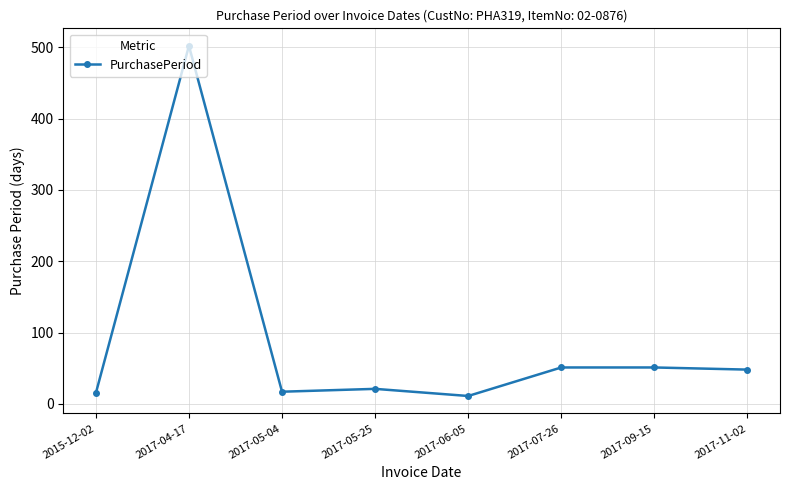

What is the sum of all values?

716